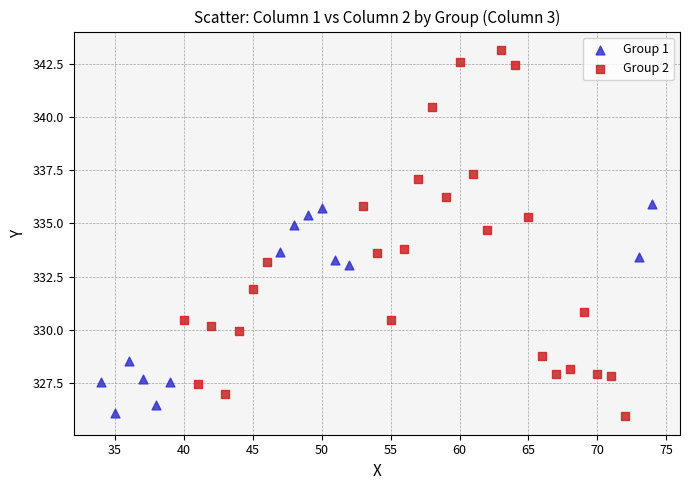

Which series has the widest spread of Y values?

Group 2